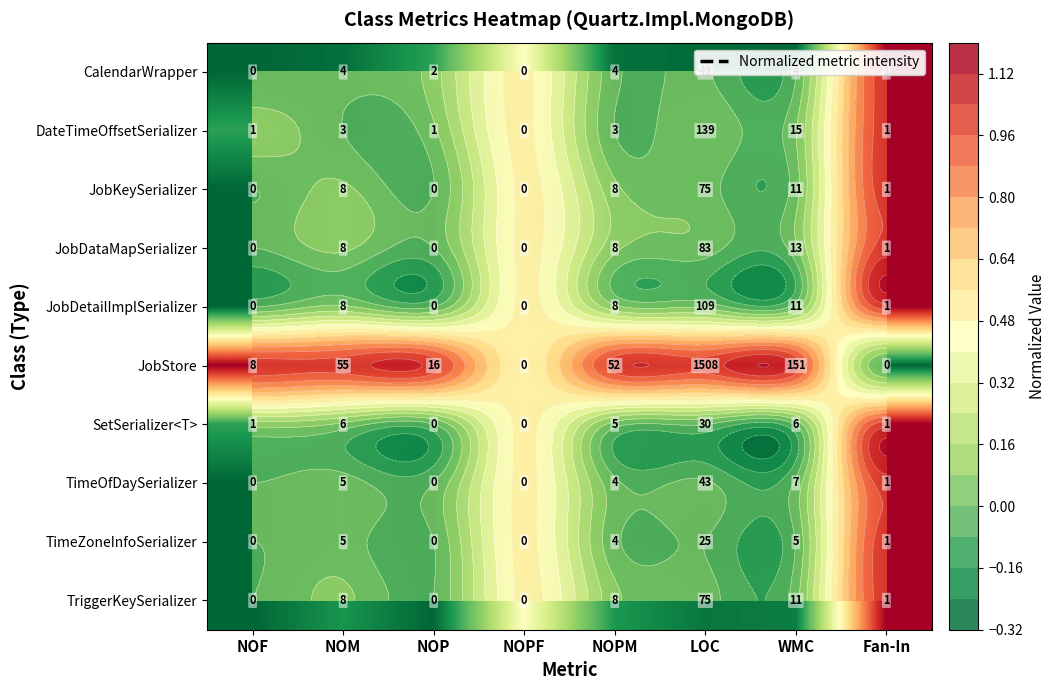

At which label is TimeZoneInfoSerializer closest to 0?

NOF